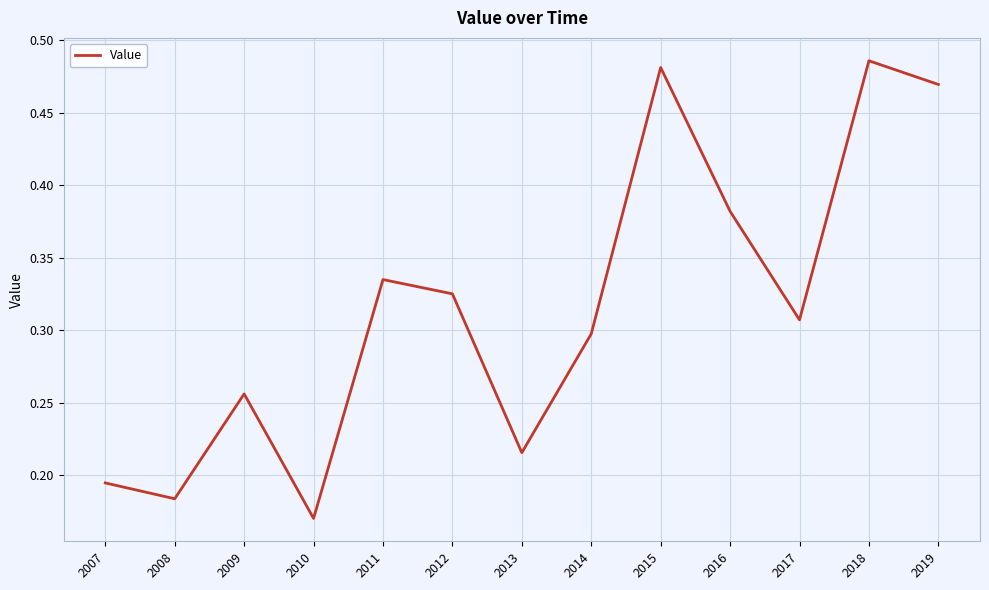

How many lines are shown in the chart?

1